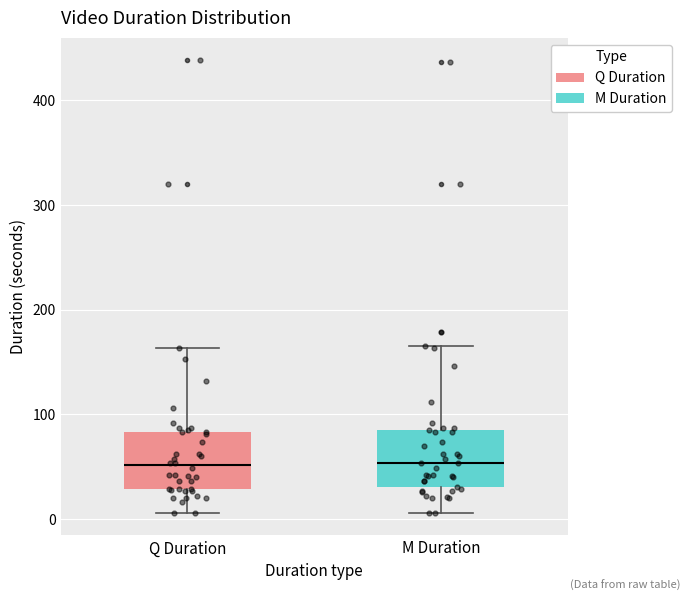

Where is the upper edge of the box for M Duration on the y-axis? The values are not printed on the chart, so give them approximately, as read against the axis.

90